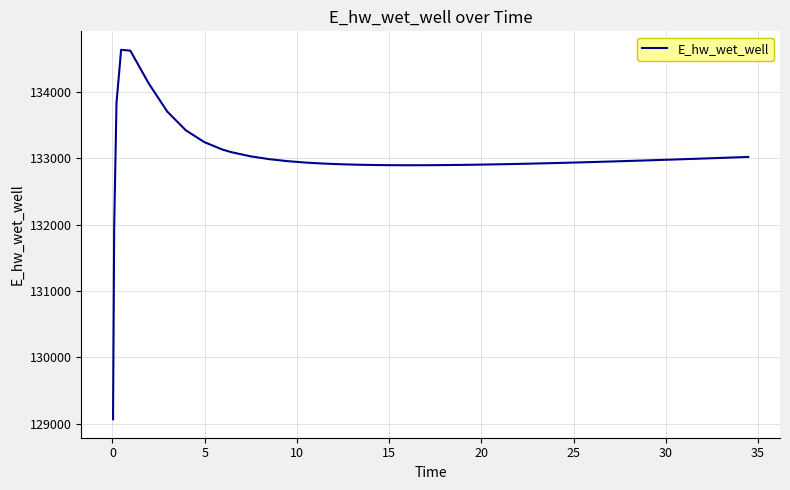

What is the difference between the maximum and minimum values?

5557.7